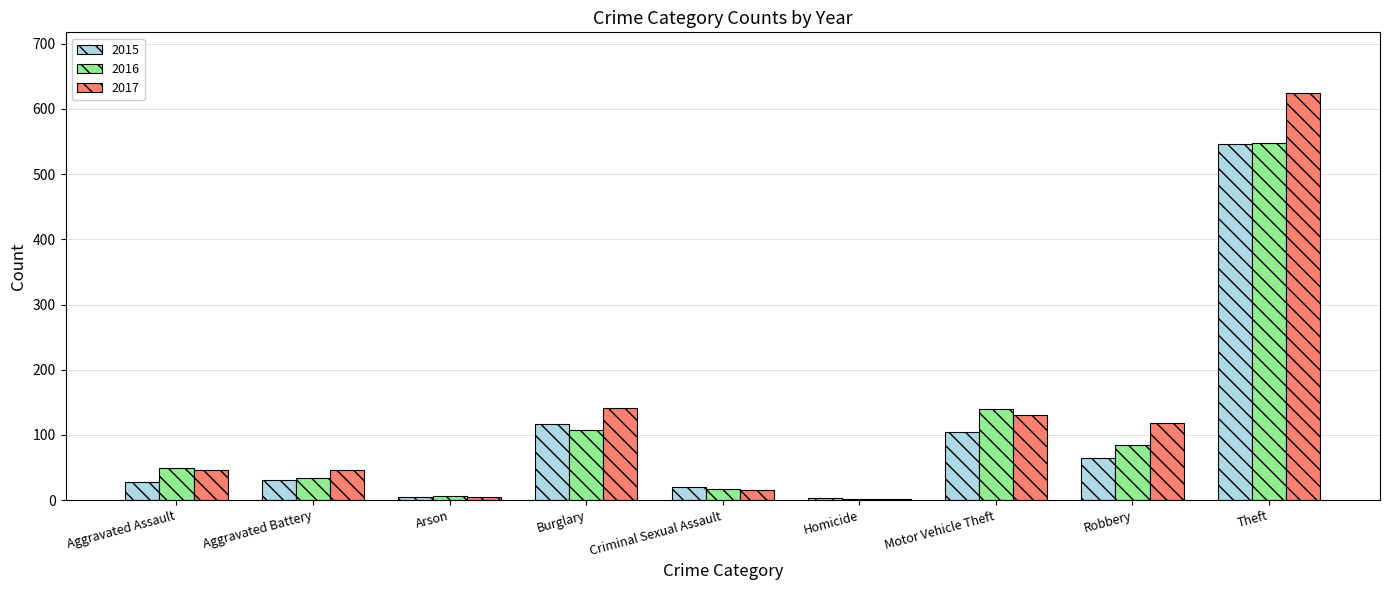

What is the average value of the 2015 series?

102